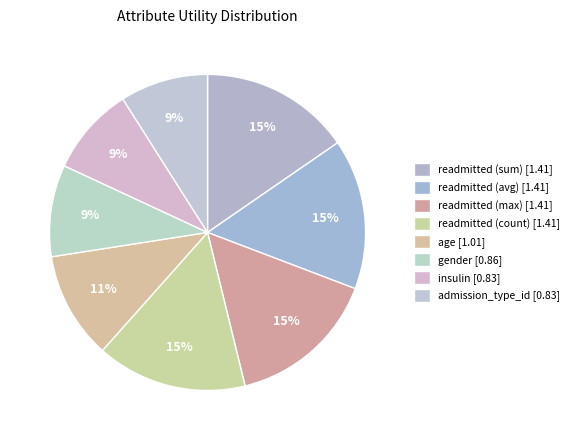

Is it true that readmitted (sum) is 23% of the pie?

False